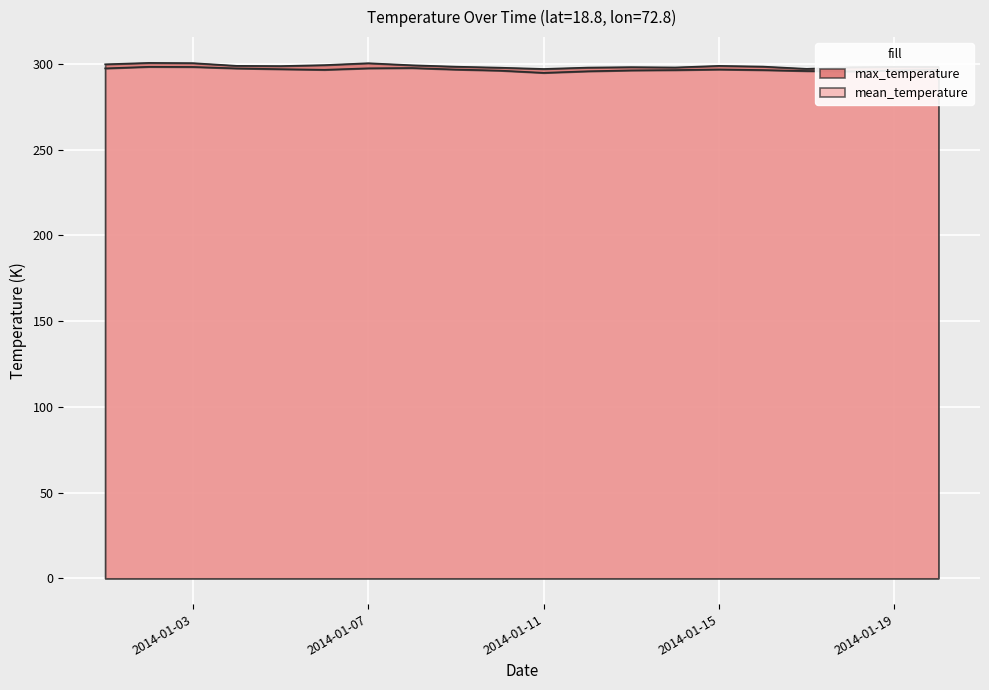

Which category has the highest value across all series?

2014-01-02